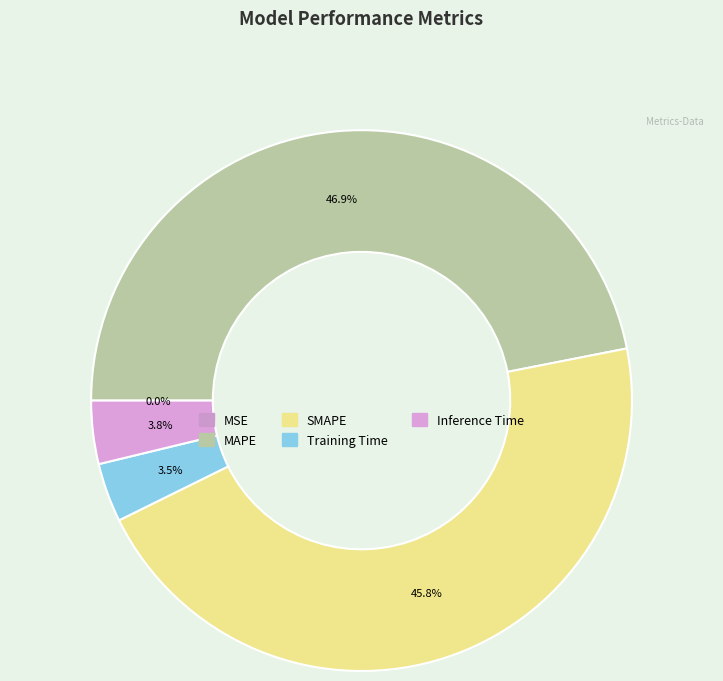

Rank the categories by value from highest to lowest.

MAPE, SMAPE, Inference Time, Training Time, MSE